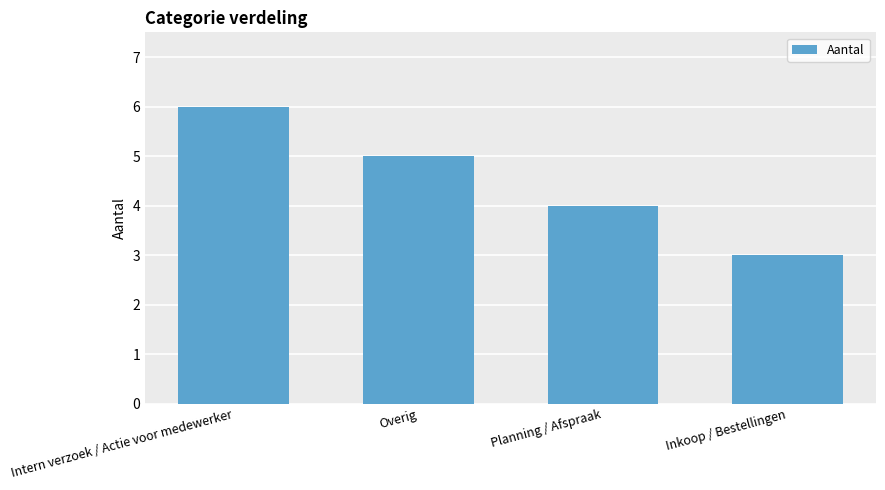

Does the chart contain any negative values?

No